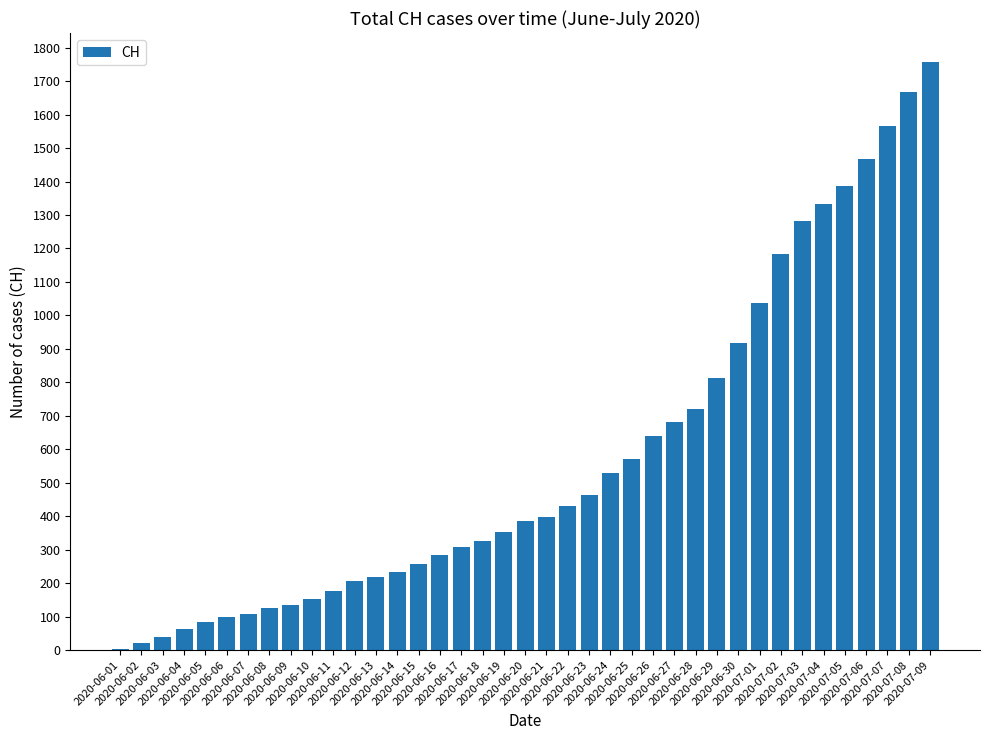

Which has a higher value, 2020-07-07 or 2020-06-01?

2020-07-07